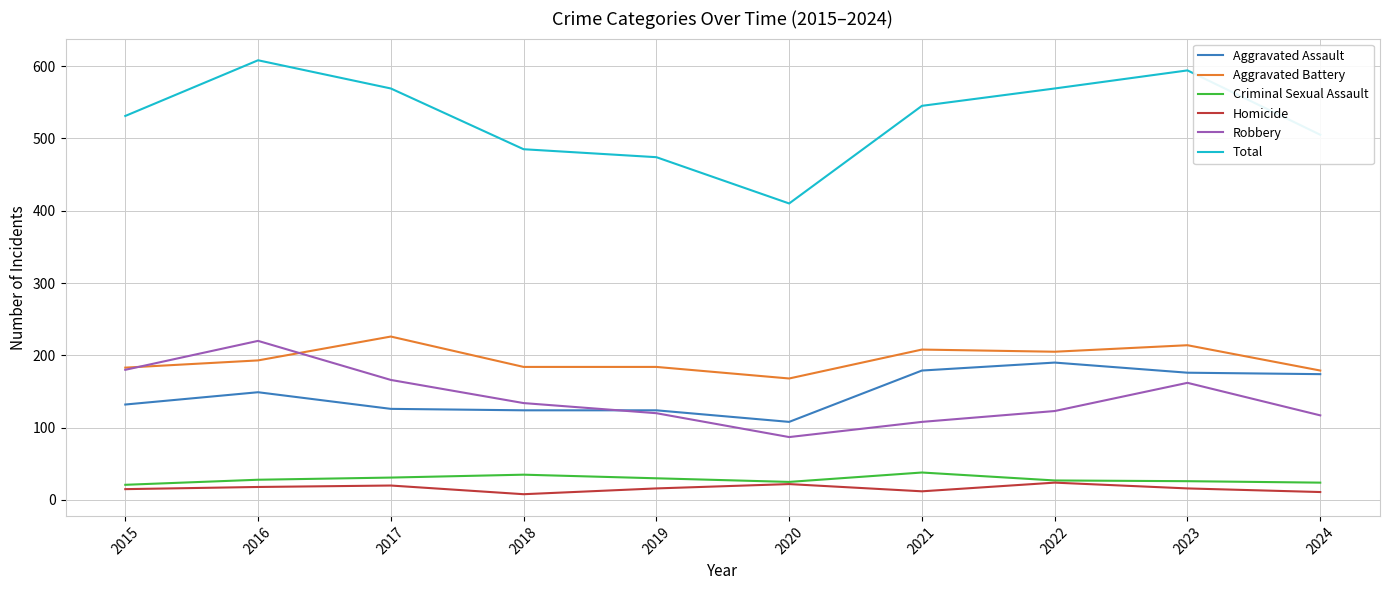

What is the minimum value shown in the chart?

8